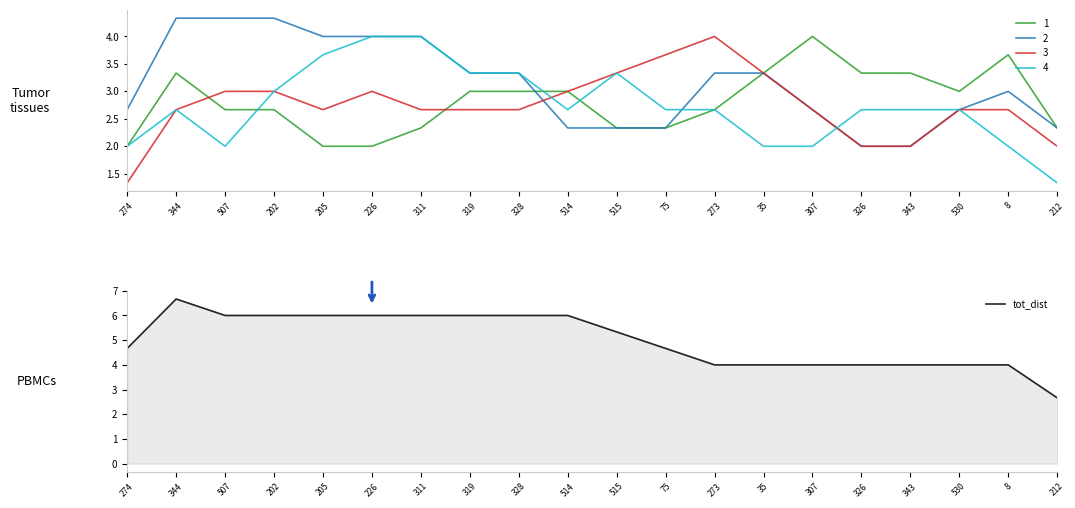

True or false: the data shows 4.0 at 326.

True